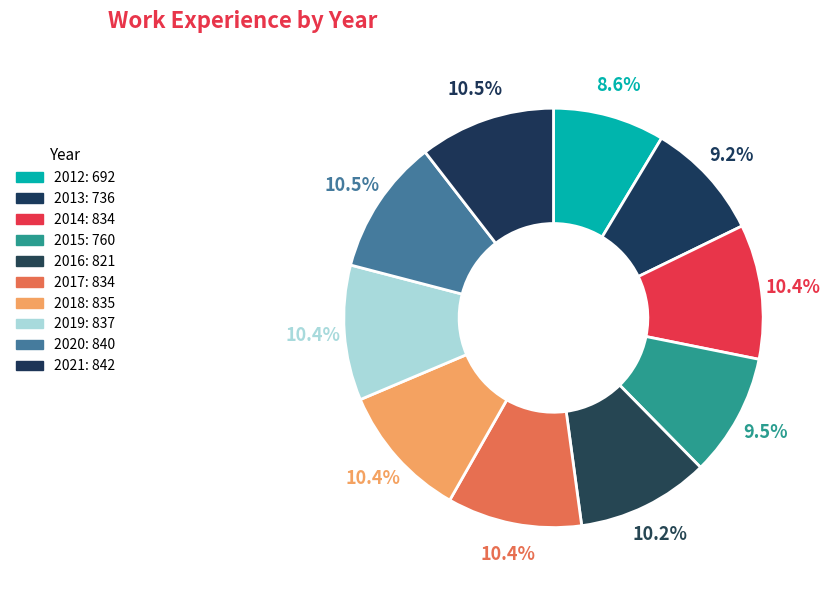

Is the sum of 2012 and 2017 greater than half?

No